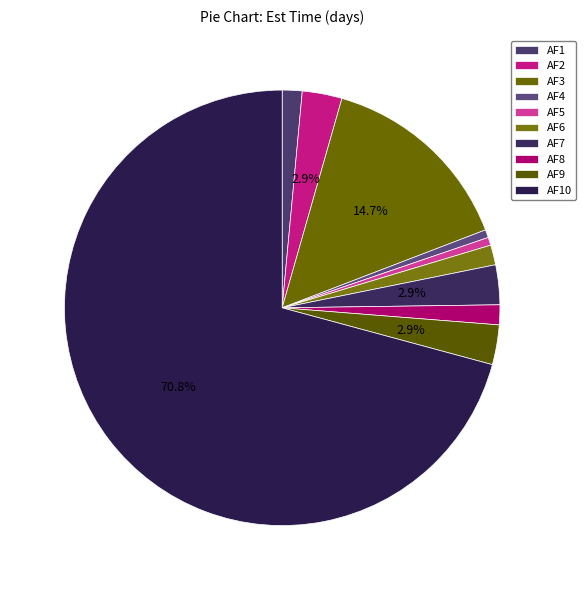

Which has a higher value, AF6 or AF7?

AF7